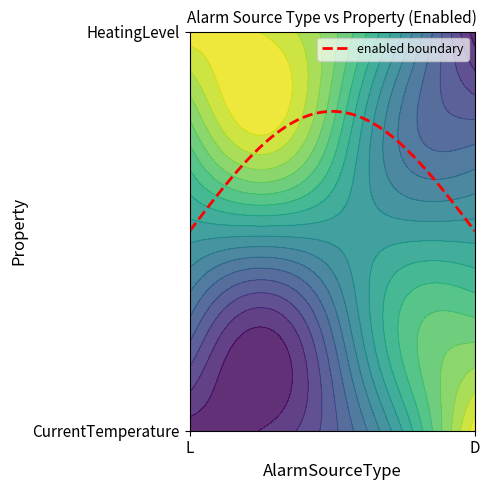

Is it true that CurrentTemperature equals 0 at D?

True